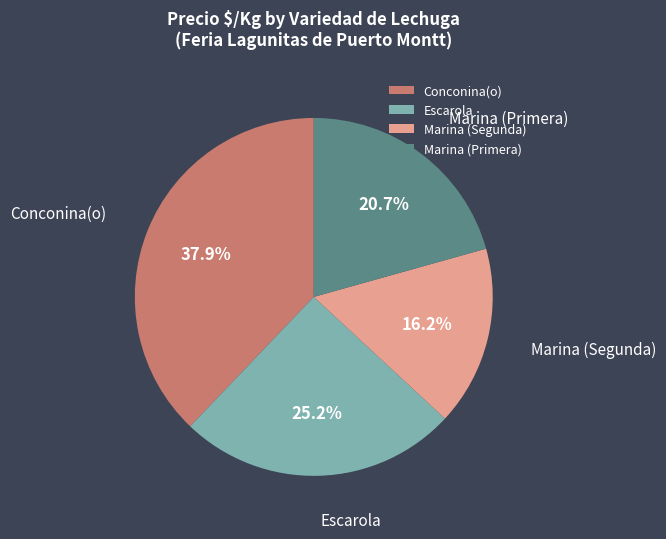

True or false: Escarola accounts for 12% of the total.

False